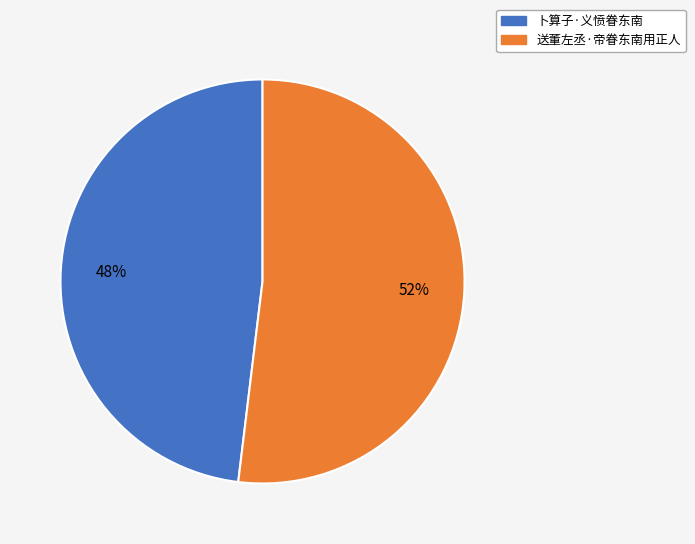

Which category has the smallest portion of the pie?

卜算子·义愤眷东南